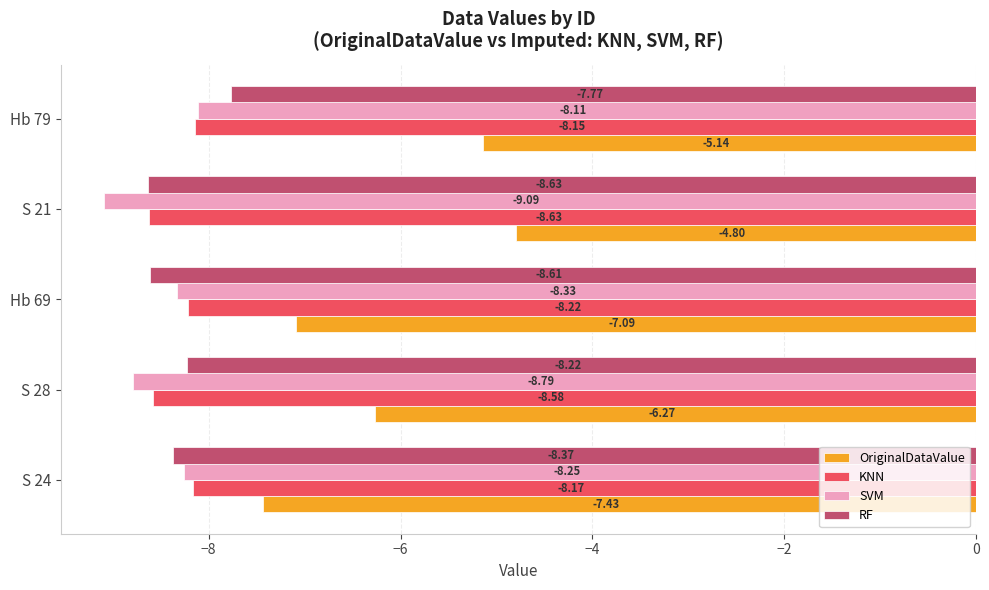

Which series has the largest range (max minus min)?

OriginalDataValue